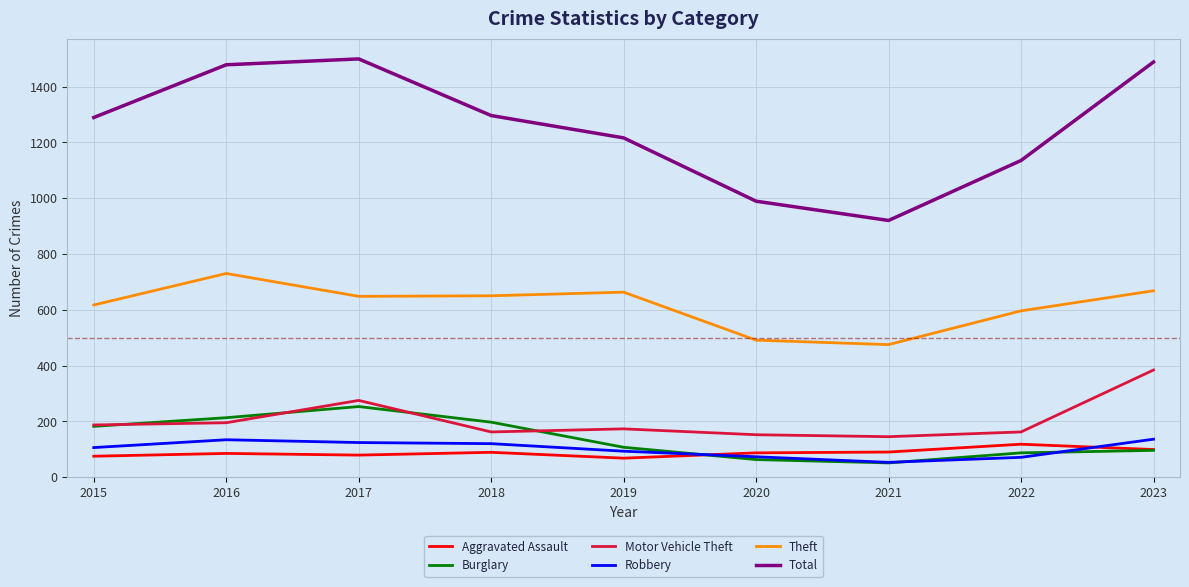

Which series ends up on top after the final intersection of Robbery and Aggravated Assault?

Robbery